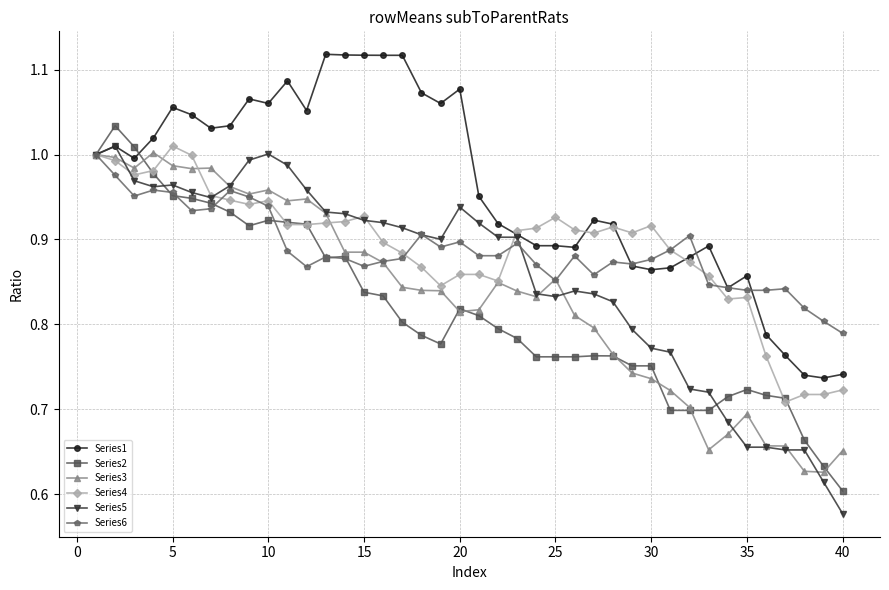

At how many categories does at least one series exceed 0?

40